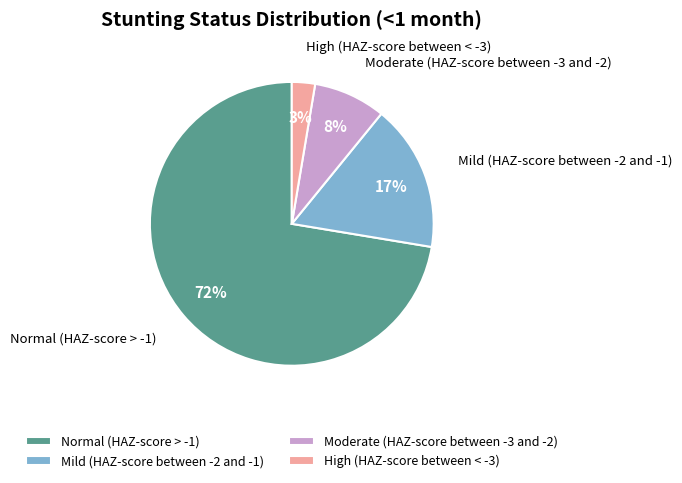

Is High (HAZ-score between < -3) the majority of the pie?

No